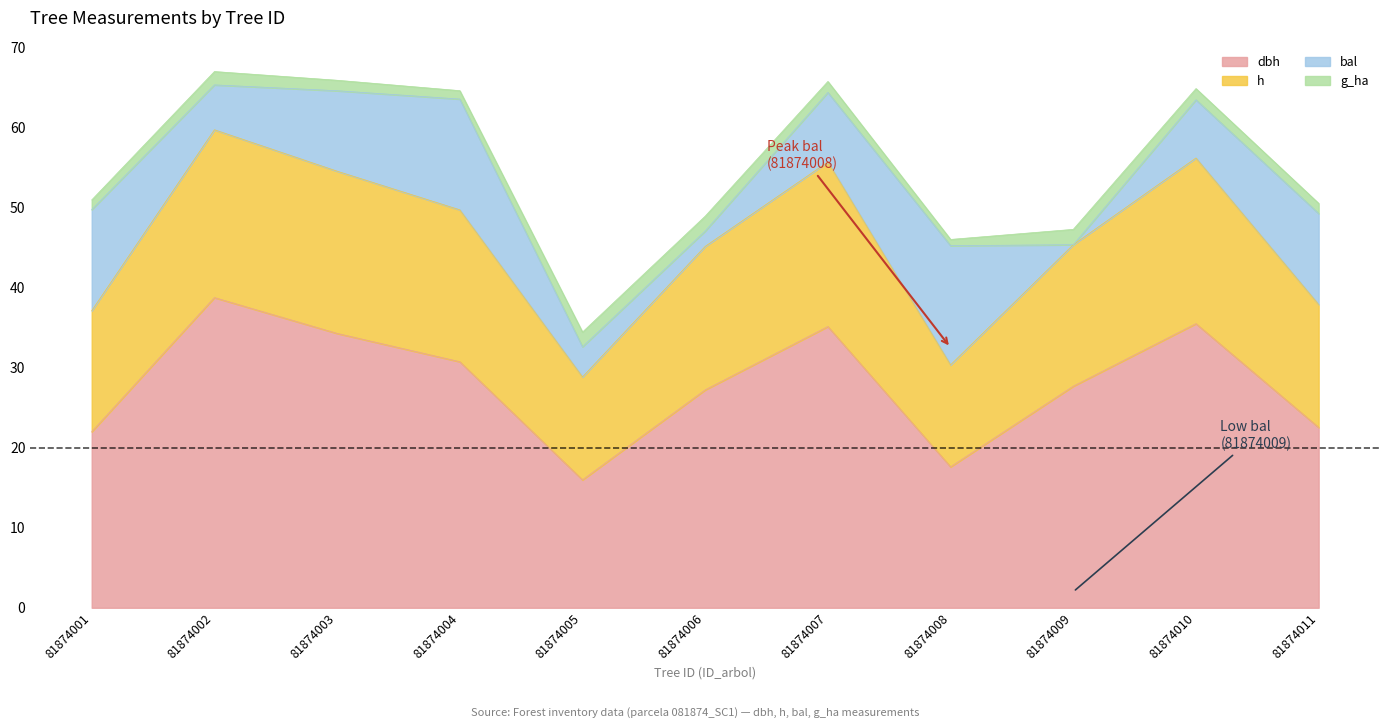

Which category has the lowest value in the h series?

81874005